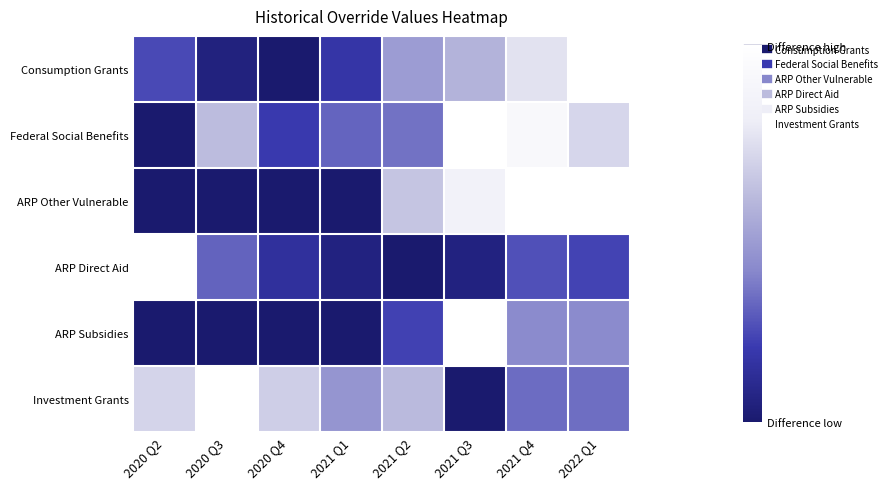

Rank the series at 2021 Q1 from lowest to highest value.

ARP Other Vulnerable, ARP Subsidies, ARP Direct Aid, Consumption Grants, Federal Social Benefits, Investment Grants